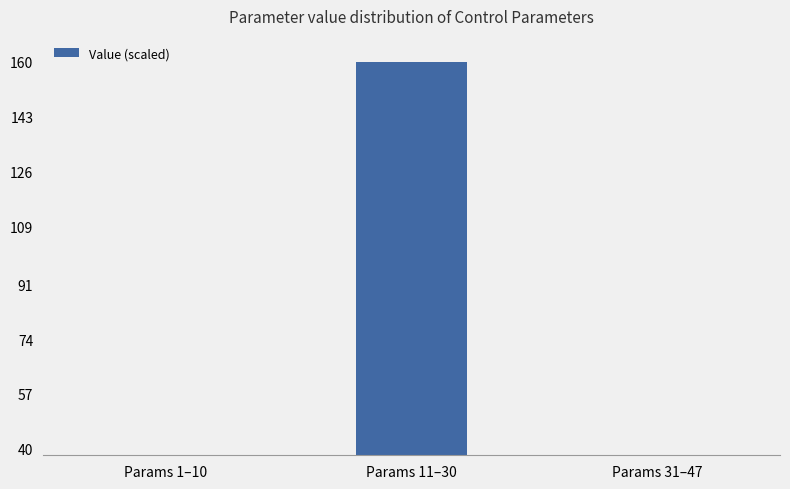

How many categories are shown in the chart?

3